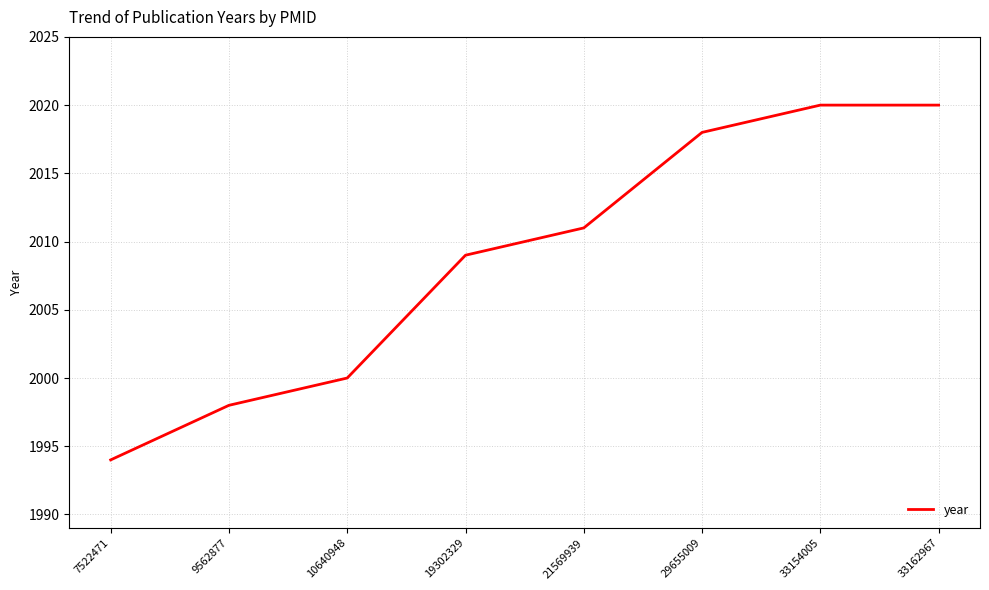

What is the minimum value shown in the chart?

1994